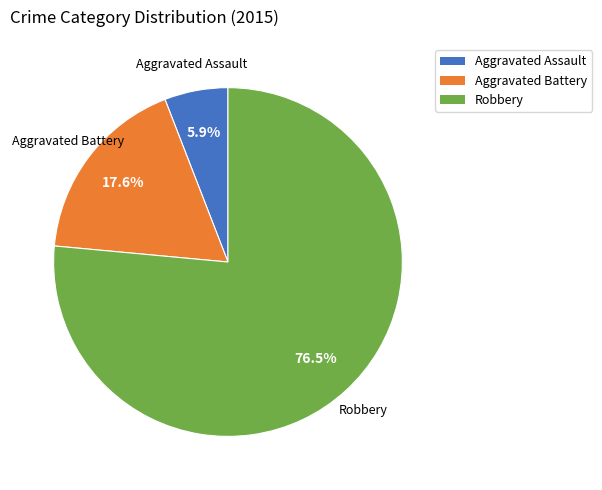

Rank the categories by value from lowest to highest.

Aggravated Assault, Aggravated Battery, Robbery